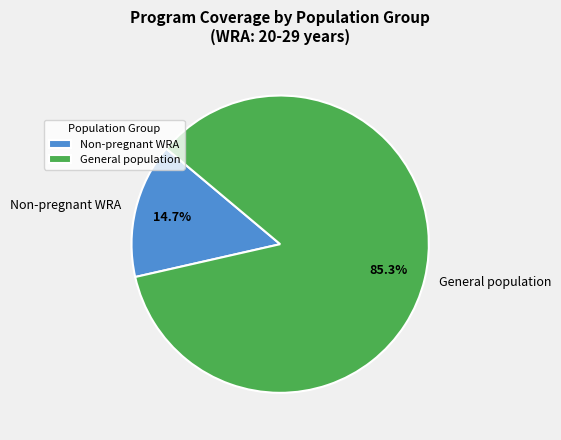

Is there a majority slice in this chart?

Yes